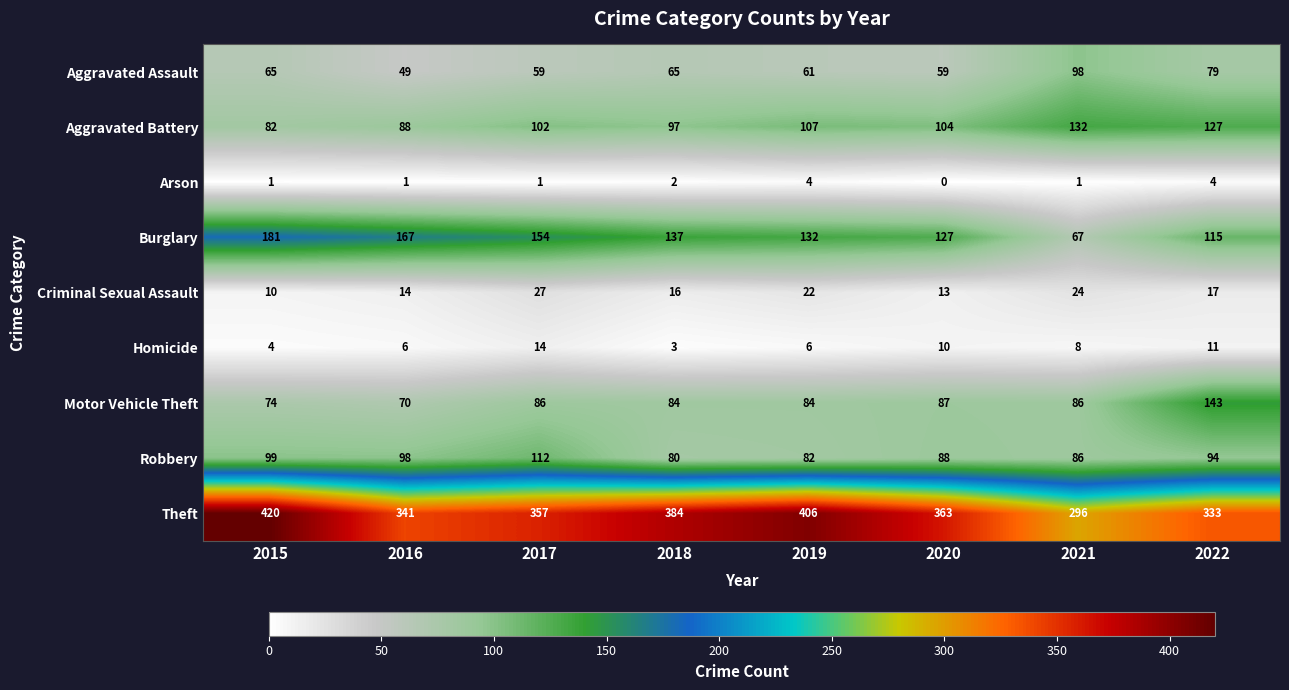

The value of Homicide at 2019 is 9. True or false?

False